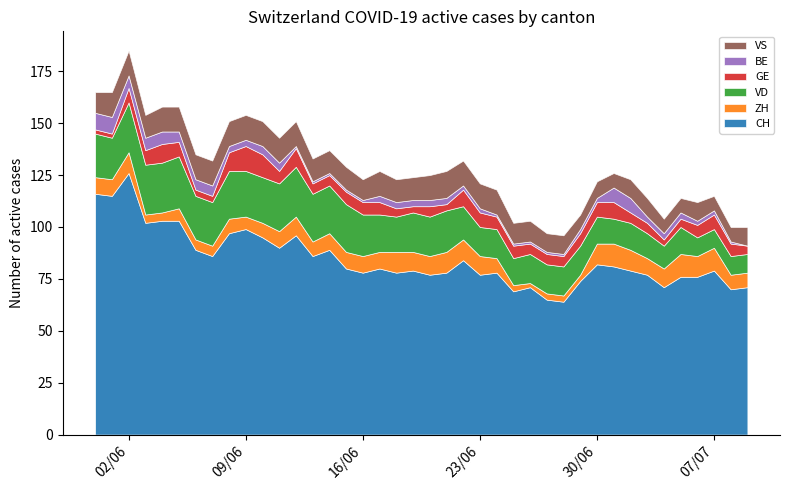

Reading right to left, transcribe all the data shown in this chart.

CH: 71	70	79	76	76	71	77	79	81	82	74	64	65	71	69	78	77	84	78	77	79	78	80	78	80	89	86	96	90	95	99	97	86	89	103	103	102	126	115	116
ZH: 7	7	11	10	11	9	8	10	11	10	3	3	3	2	3	7	9	10	10	9	9	10	8	8	8	8	7	9	8	7	6	7	5	5	6	4	4	10	8	8
VD: 9	9	9	9	13	11	12	13	12	13	14	14	14	14	13	14	14	16	20	19	19	17	18	20	23	23	23	24	23	22	22	23	21	21	25	24	24	24	20	21
GE: 4	6	7	6	4	3	5	5	8	7	6	5	5	5	6	6	7	8	3	5	3	4	6	6	6	5	5	9	6	11	12	9	3	3	7	9	7	7	2	2
BE: 0	1	2	2	3	3	3	7	7	2	2	1	1	1	1	1	2	2	3	3	3	3	3	1	1	1	1	1	4	4	3	3	5	5	5	6	6	6	8	8
VS: 9	7	7	9	7	7	9	9	7	8	7	9	9	10	10	12	12	12	13	12	11	11	12	10	11	11	11	12	12	12	12	12	12	12	12	12	11	12	12	10